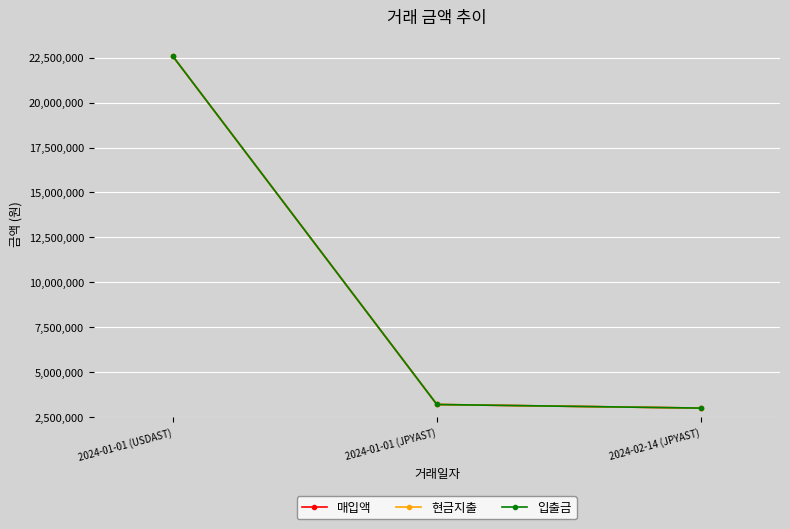

Does the chart have visible grid lines?

Yes